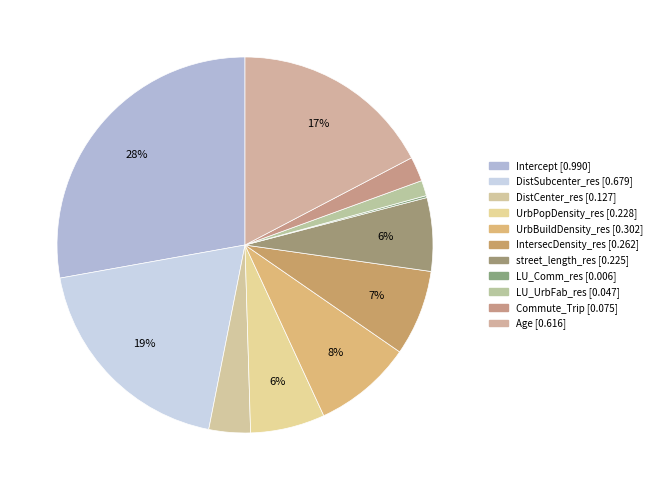

Combined, do LU_UrbFab_res and Commute_Trip account for over 50%?

No